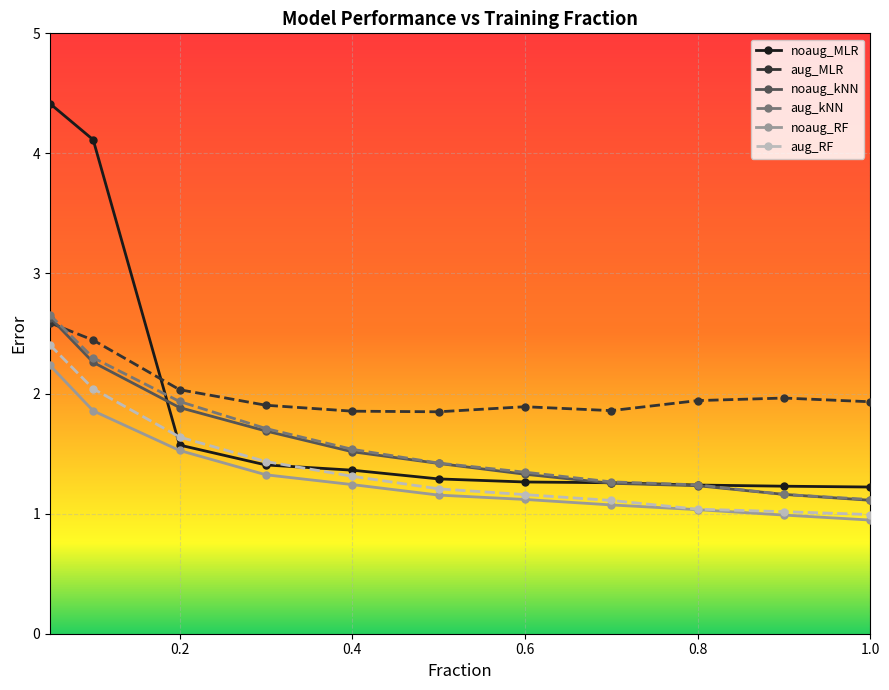

What are all the series names shown in the legend?

noaug_MLR, aug_MLR, noaug_kNN, aug_kNN, noaug_RF, aug_RF